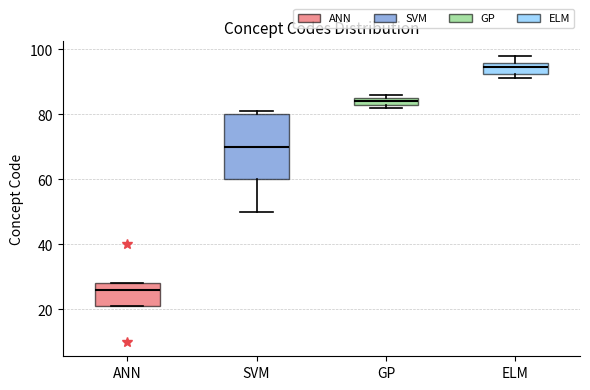

Which box's median line is the highest?

ELM